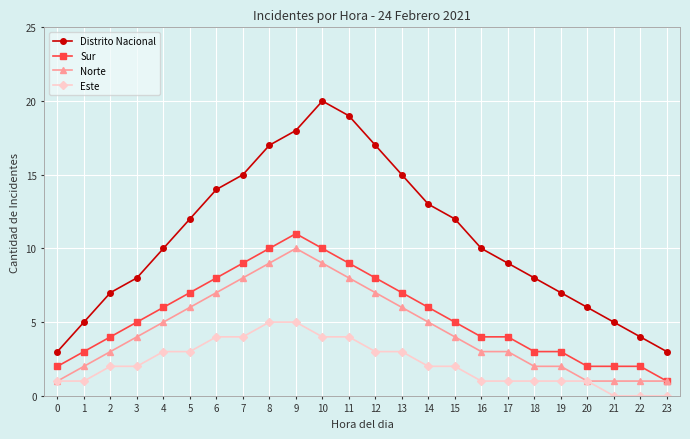

True or false: Sur and Este intersect in this chart.

False